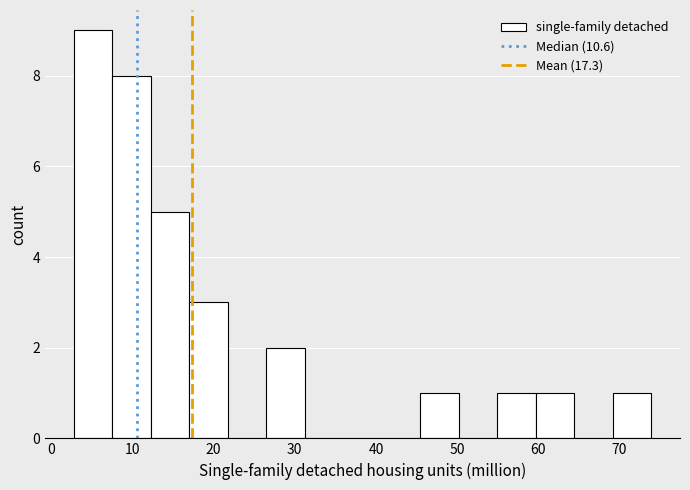

Reading left to right, list every bar in this chart as the range it spans on the x-axis followed by its height. Neither the bar edges nor the heights are printed on the chart, so give them approximately, as read against the axes.

3 to 8: 9
8 to 12: 8
12 to 17: 5
17 to 22: 3
22 to 27: 0
27 to 31: 2
31 to 36: 0
36 to 41: 0
41 to 45: 0
45 to 50: 1
50 to 55: 0
55 to 60: 1
60 to 64: 1
64 to 69: 0
69 to 74: 1